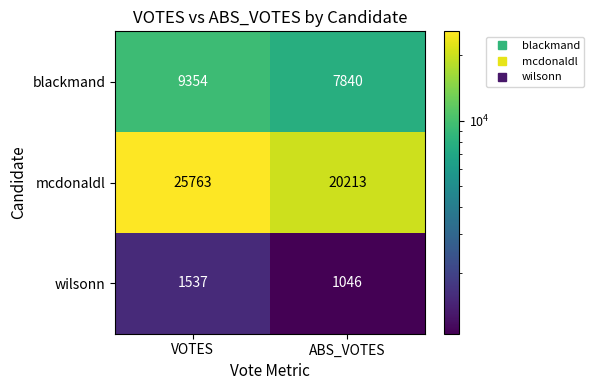

At which label is wilsonn closest to 1291?

ABS_VOTES